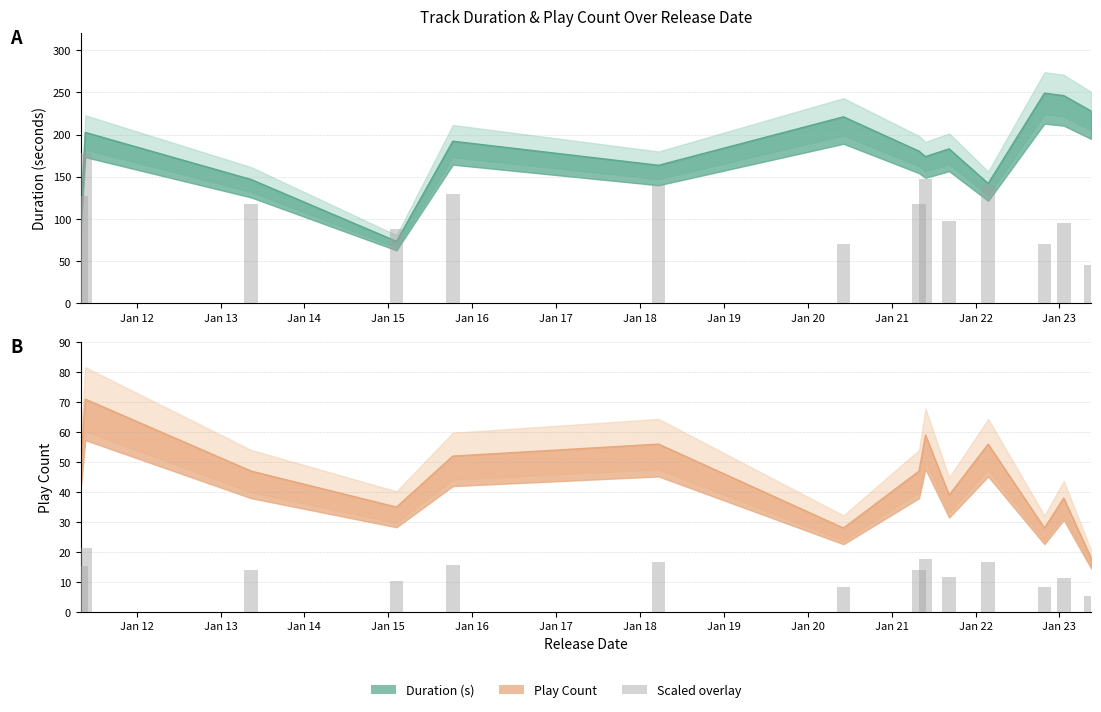

The value of Duration (s) at 0 is 115.0. True or false?

False